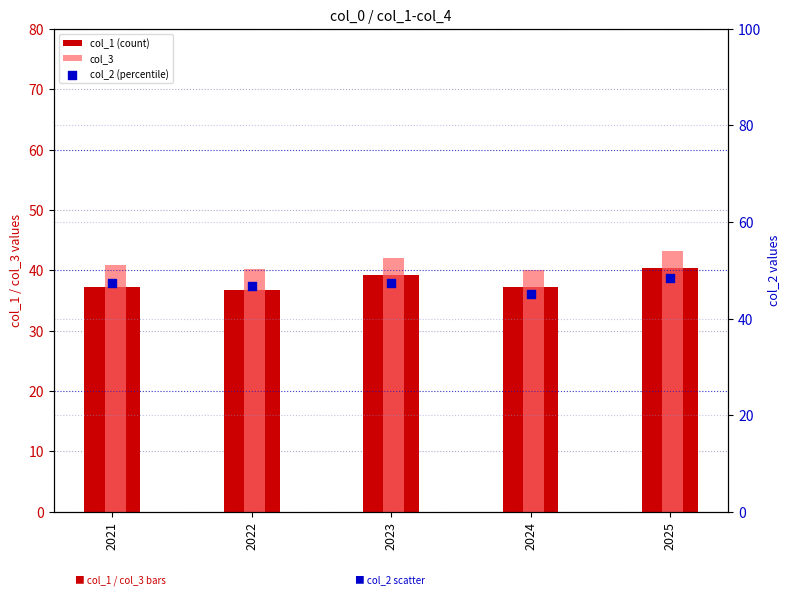

At which category is the sum across all series the highest?

2025